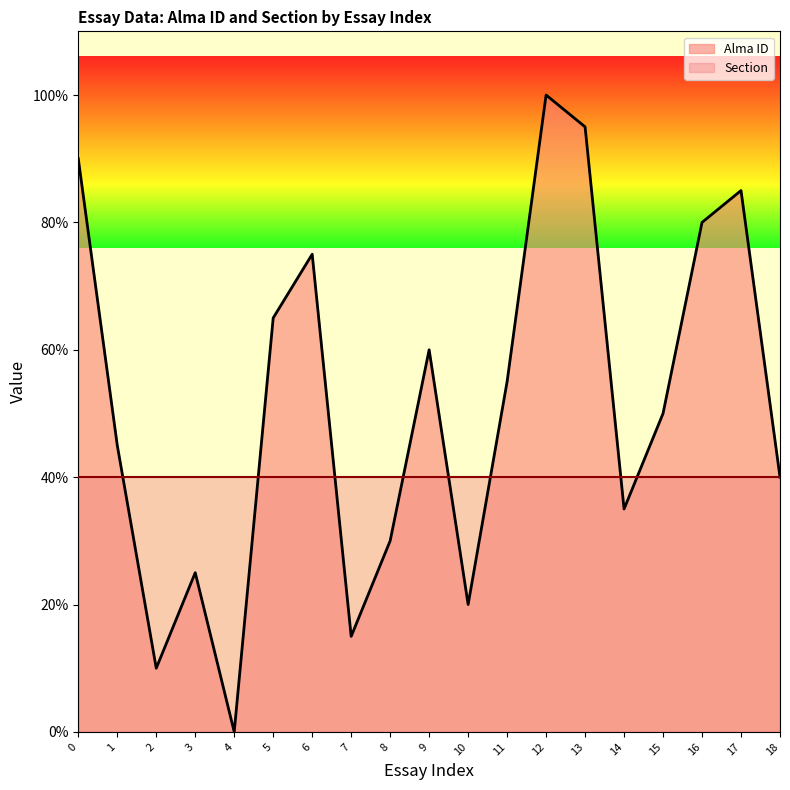

List the labels in order of value, smallest first.

4, 2, 7, 10, 3, 8, 14, 18, 1, 15, 11, 9, 5, 6, 16, 17, 0, 13, 12